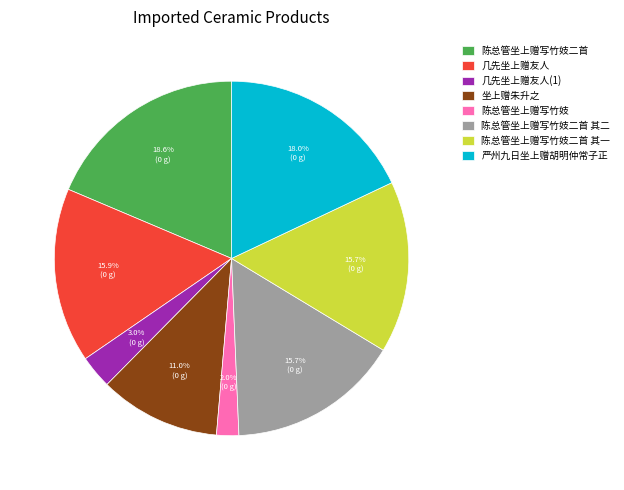

What percentage is the 陈总管坐上赠写竹妓二首 其二 slice, to the nearest percent?

16%